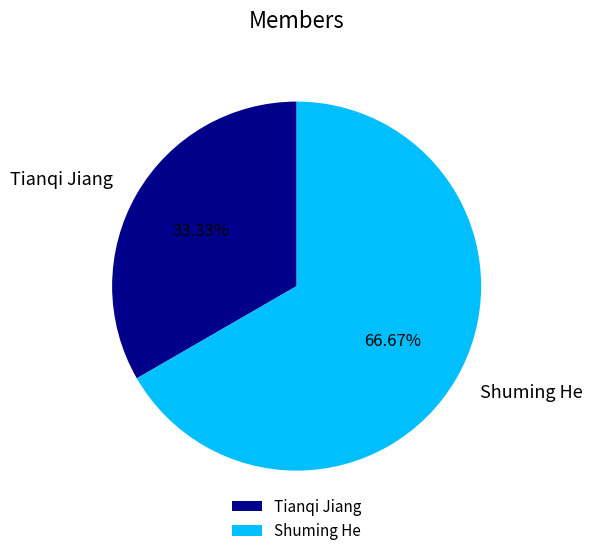

To the nearest percent, what is the difference between the largest and smallest slice percentages?

33%